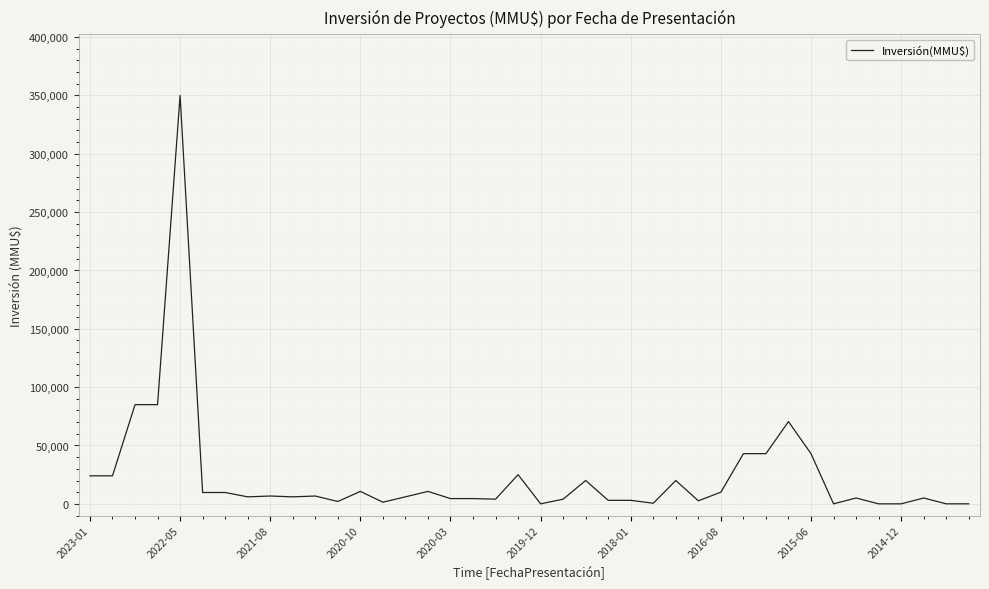

What is the difference between the maximum and minimum values?

350000